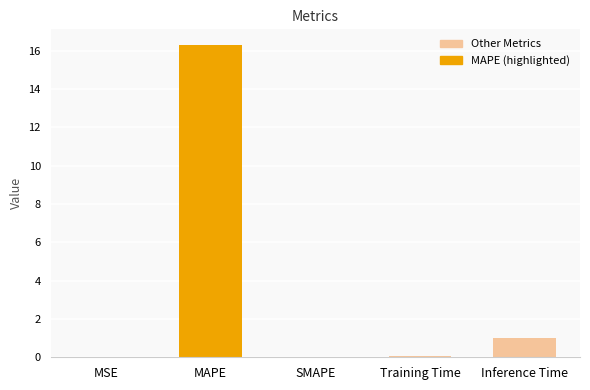

Between SMAPE and Training Time, which is larger?

Training Time